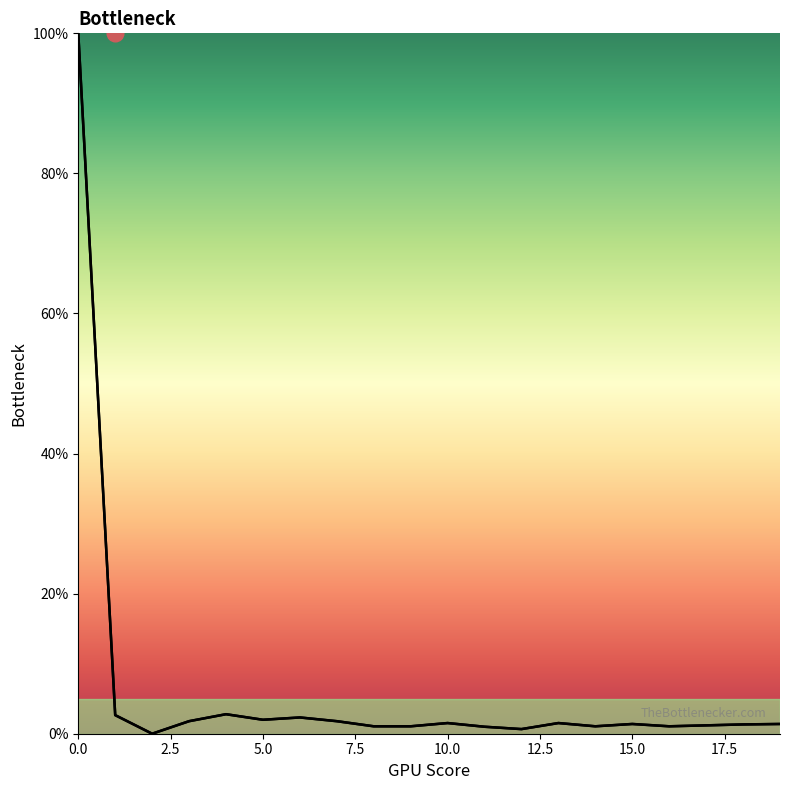

Between 13 and 7.5, which is larger?

7.5